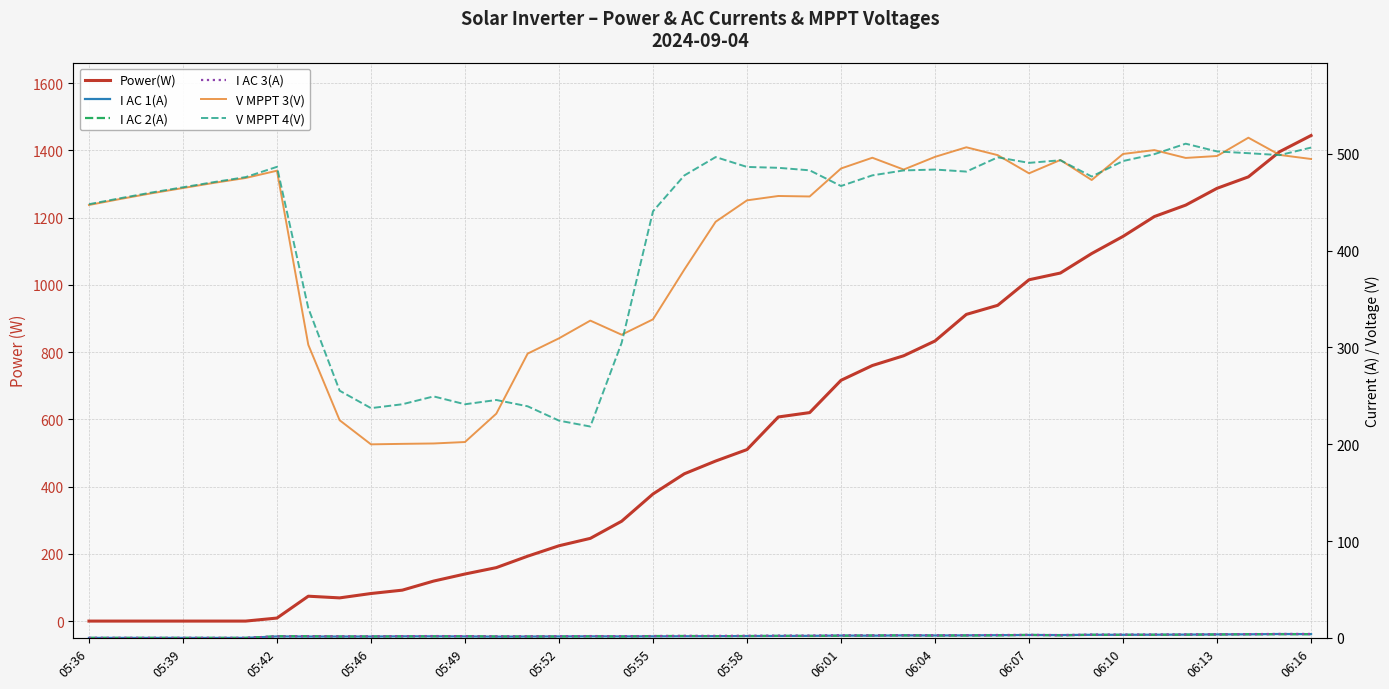

What is the difference between the second highest and minimum values in the I AC 2(A) series?

3.8